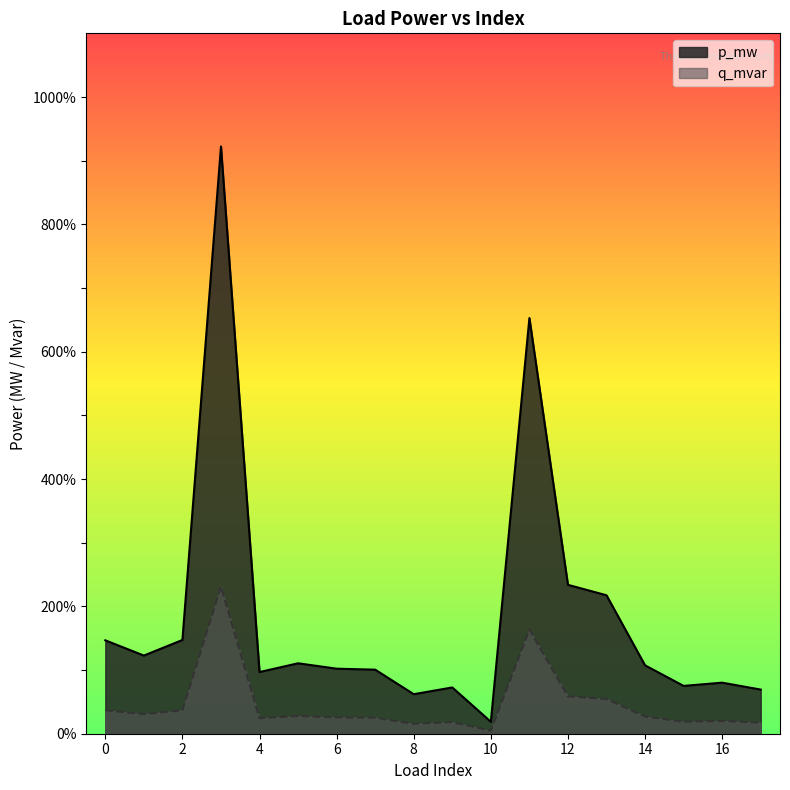

At which label is p_mw closest to 0?

10